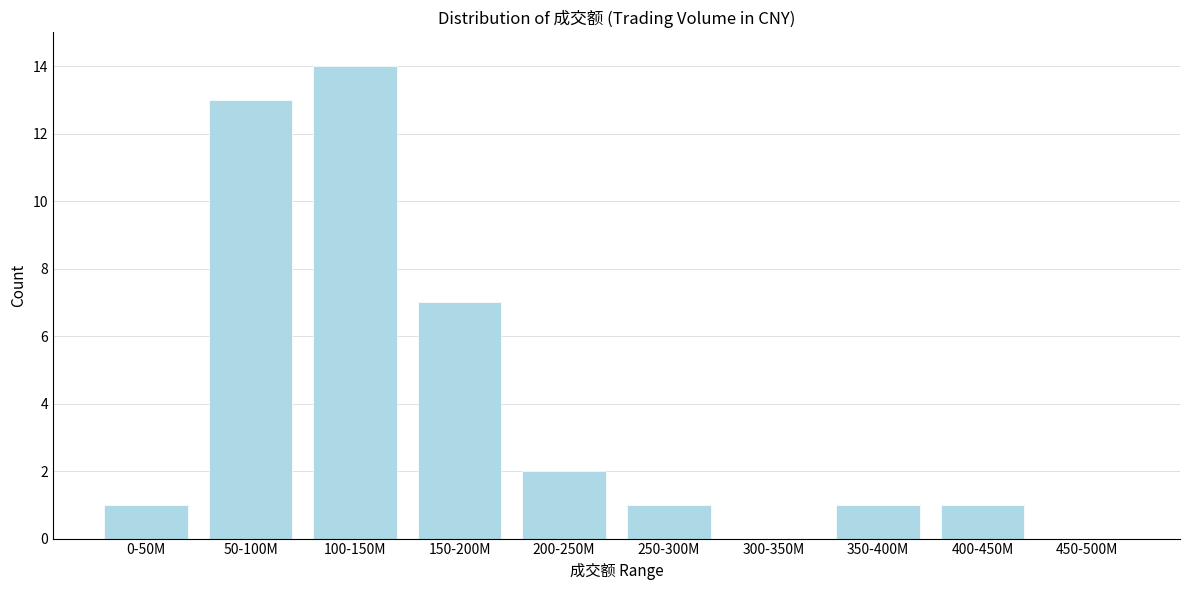

Reading left to right, transcribe all the data shown in this chart.

0-50M=1	50-100M=13	100-150M=14	150-200M=7	200-250M=2	250-300M=1	300-350M=0	350-400M=1	400-450M=1	450-500M=0